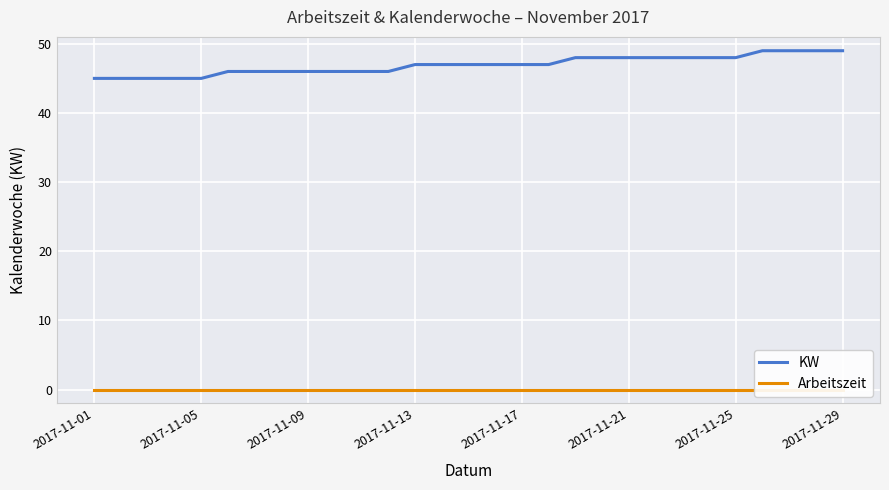

What is the difference between the highest and lowest values at 26?

49